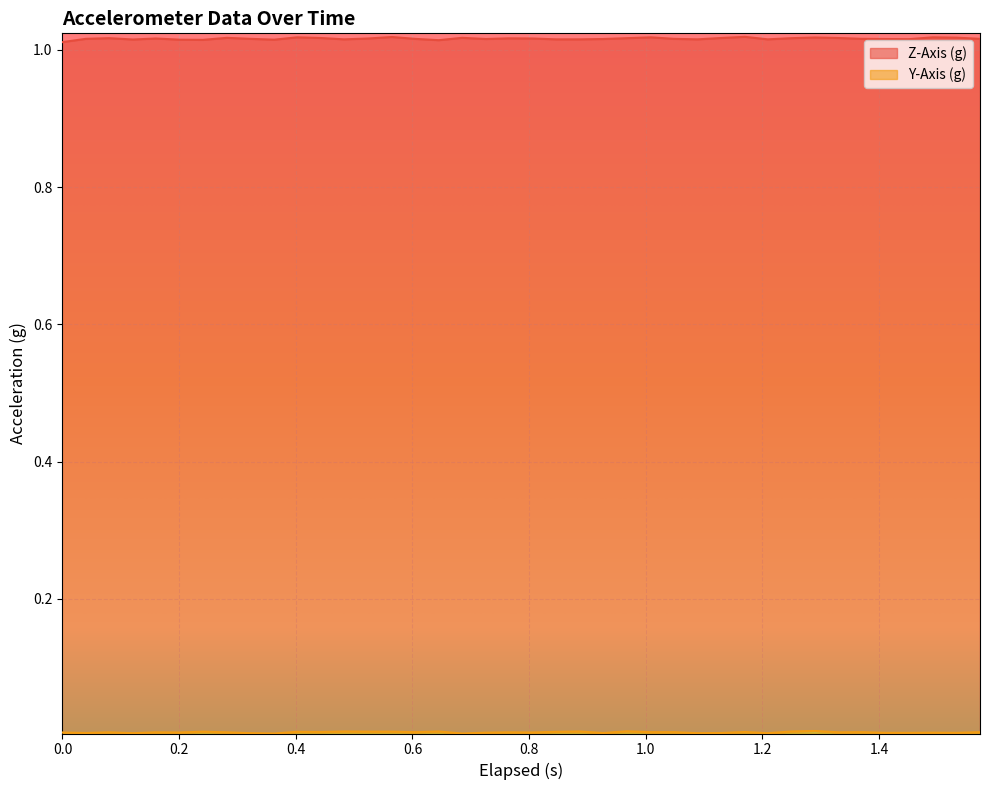

Where is the first local maximum for Y-Axis (g)?

0.2